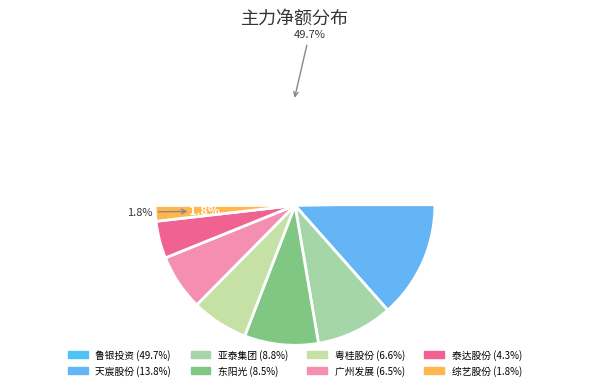

The 泰达股份 slice represents 4% of the pie. True or false?

True